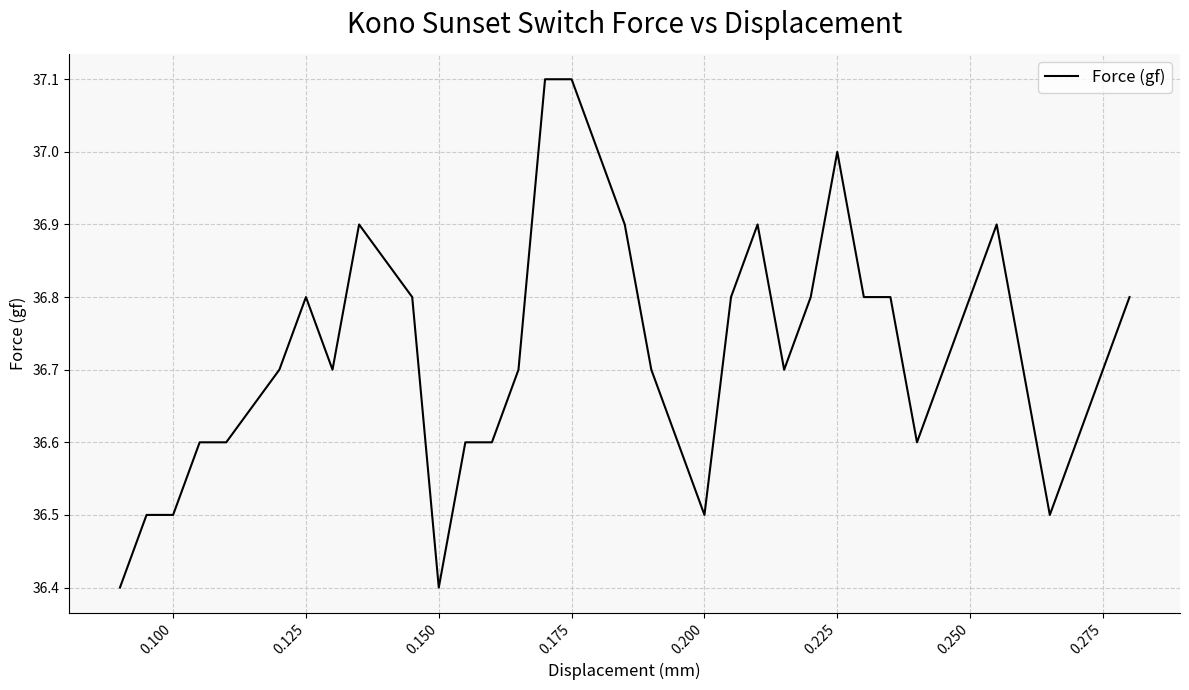

What is the maximum value shown in the chart?

37.1